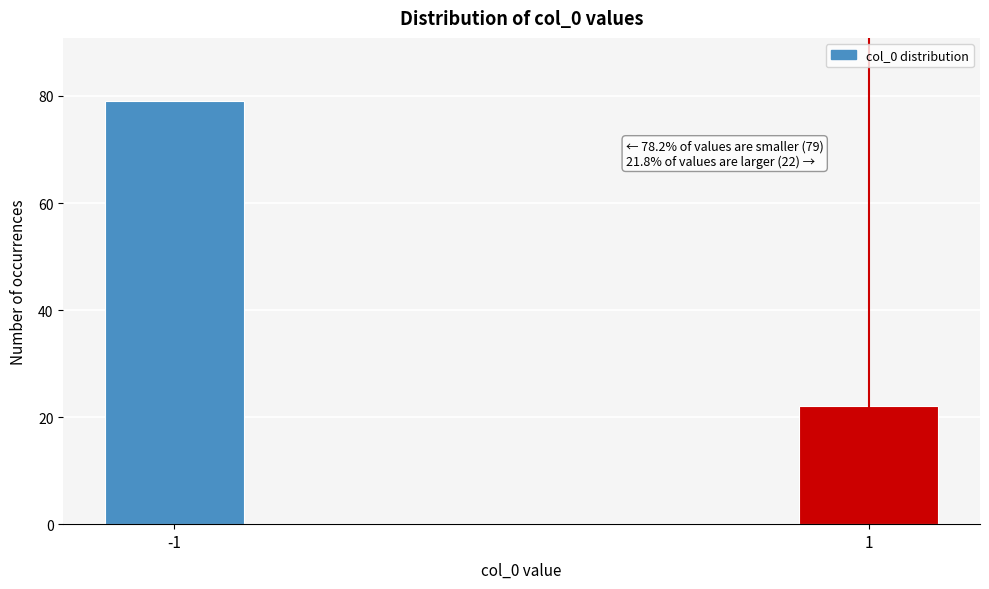

Reading right to left, what are all the values shown in this chart?

1=22	-1=79